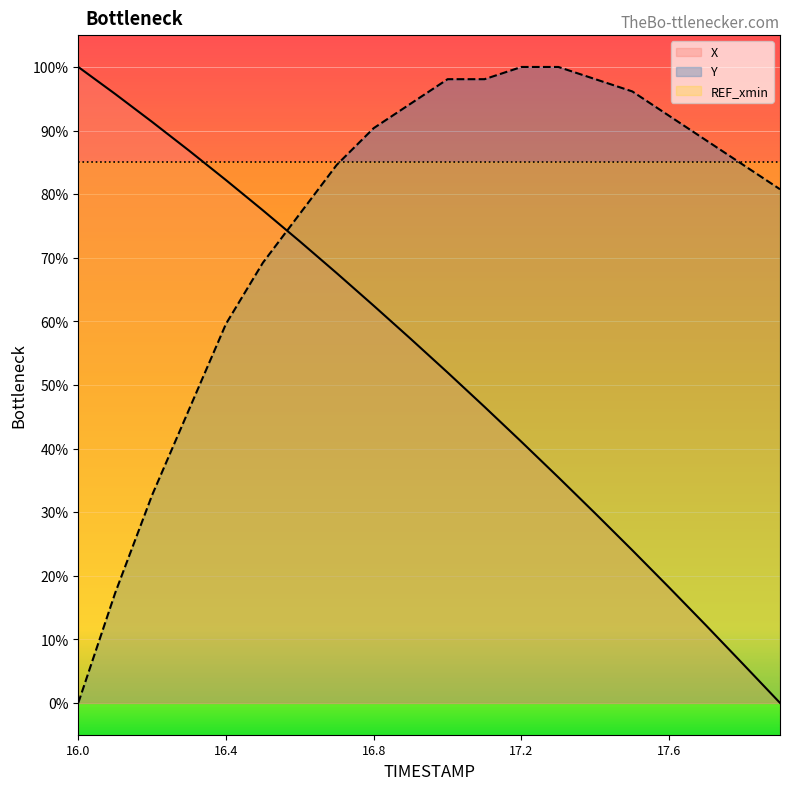

Is the value of X at 16.9 greater than the value of Y at 17.6?

No